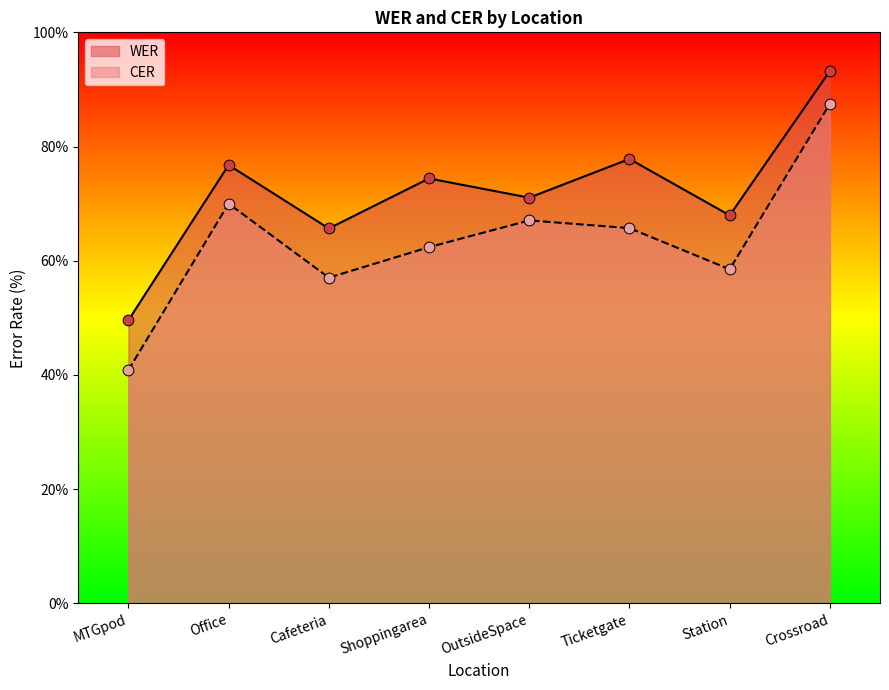

What is the total value across all series at Crossroad?

180.7